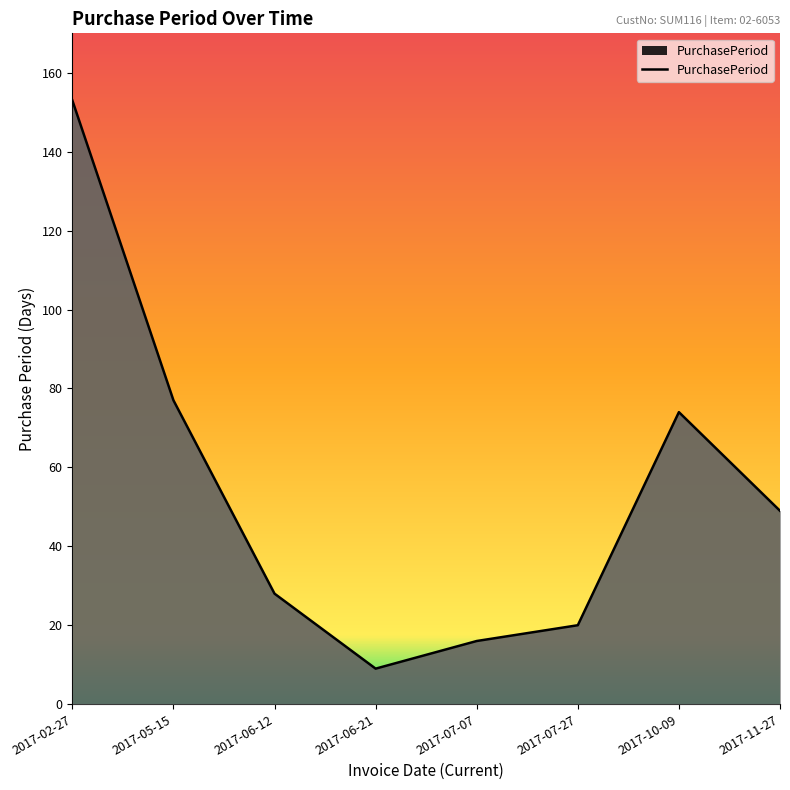

At which category does the data reach its first local peak?

2017-10-09